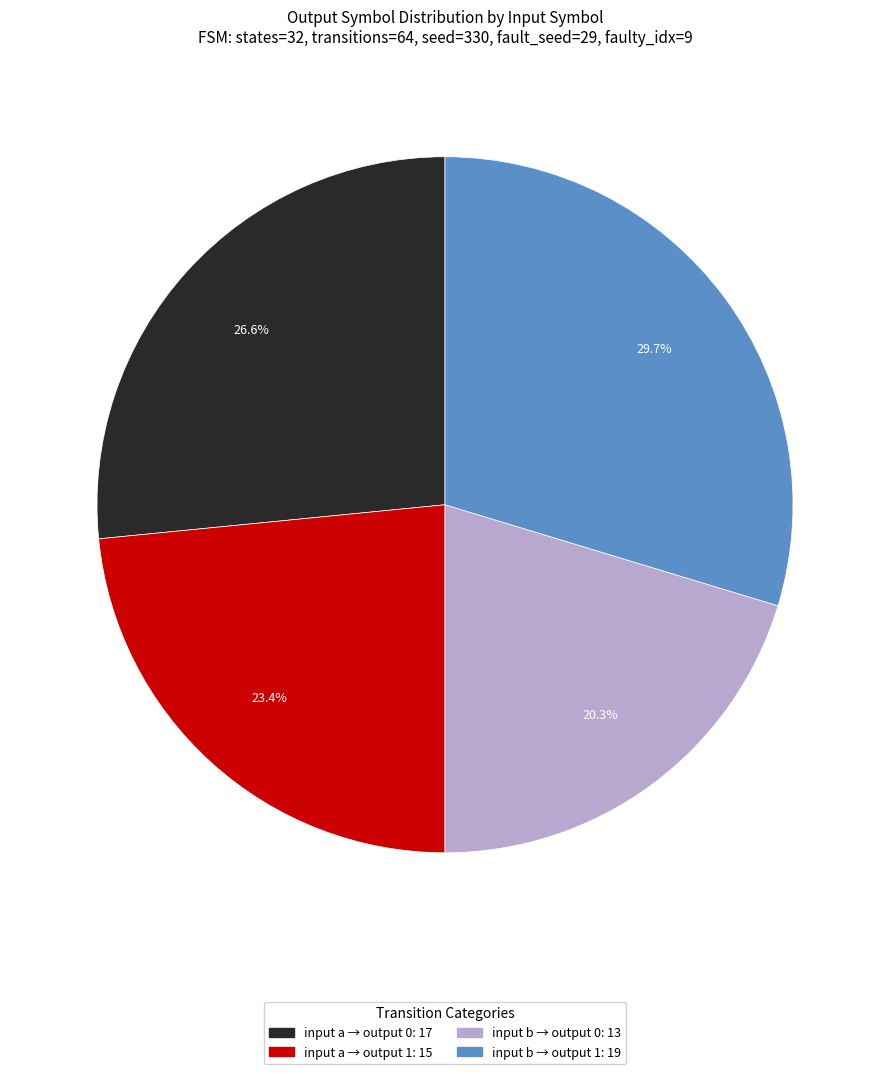

Does any single category account for the majority?

No